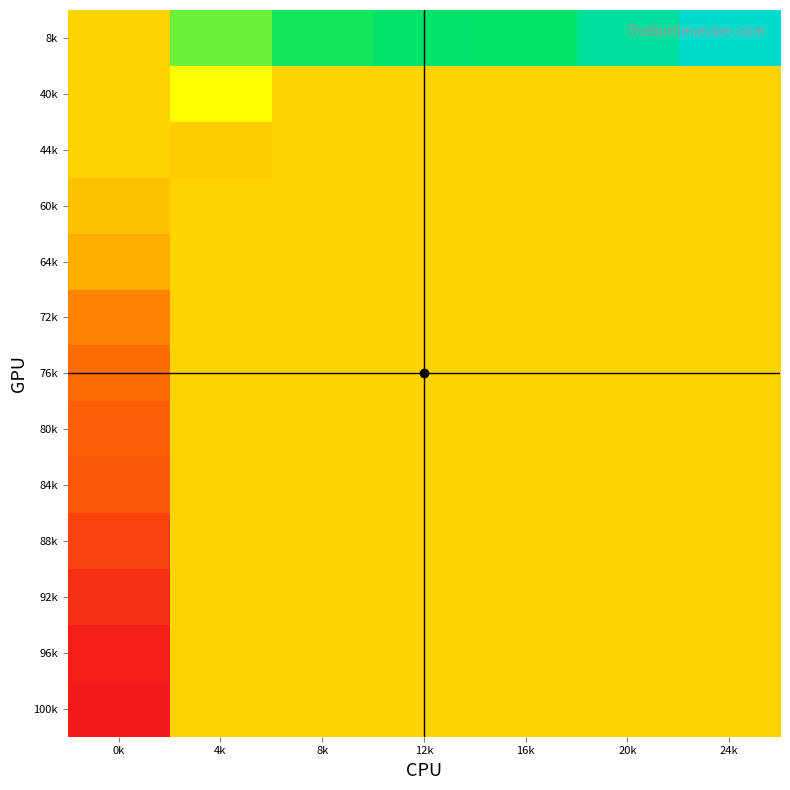

What is the maximum value shown in the chart?

116.5